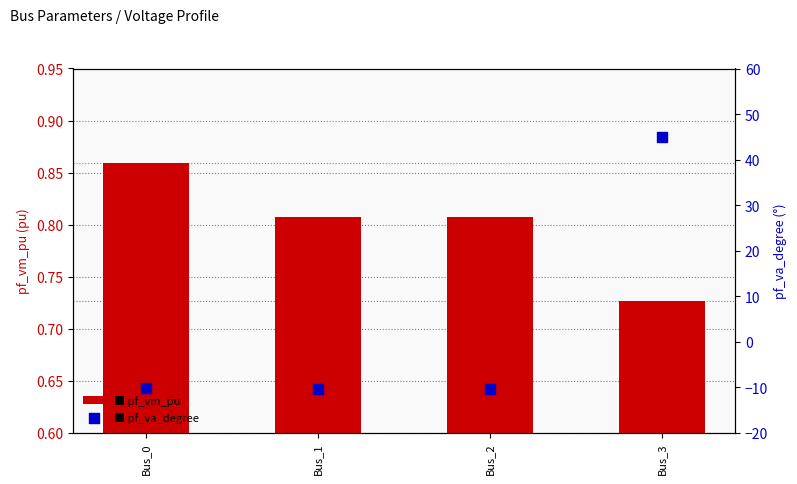

At which category is the sum across all series the highest?

Bus_3